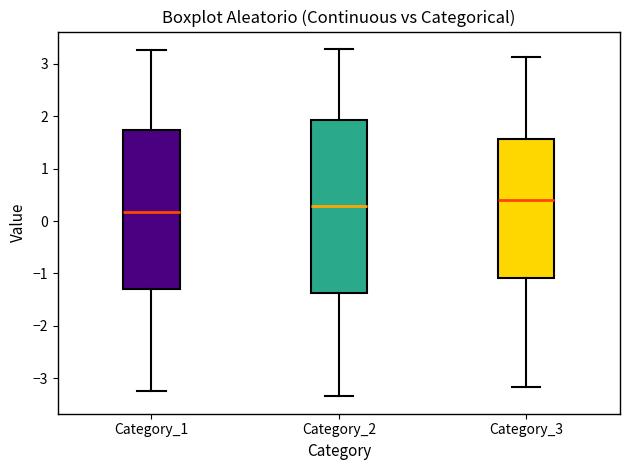

Where does the upper whisker of the box for Category_1 end on the y-axis? The values are not printed on the chart, so give them approximately, as read against the axis.

3.3